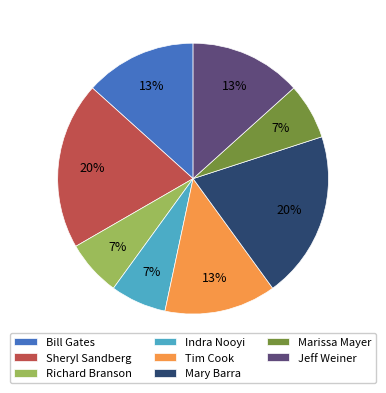

Does Richard Branson account for over 50% of the chart?

No